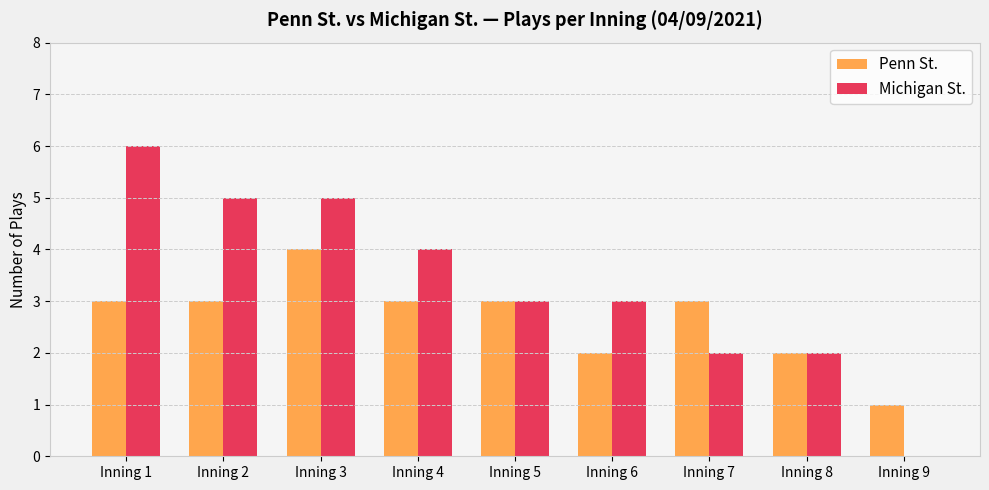

Between Inning 1 and Inning 5, which series saw the biggest shift?

Michigan St.